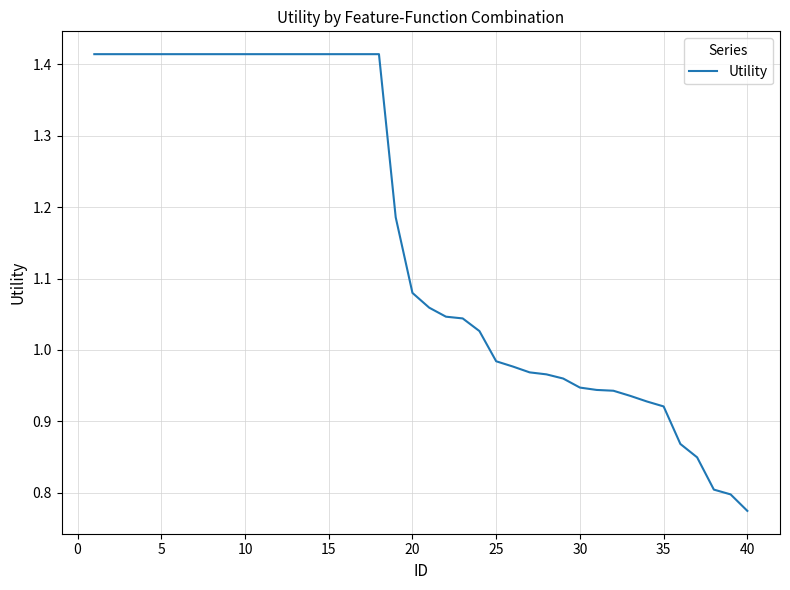

What is the difference between the maximum and minimum values?

0.6